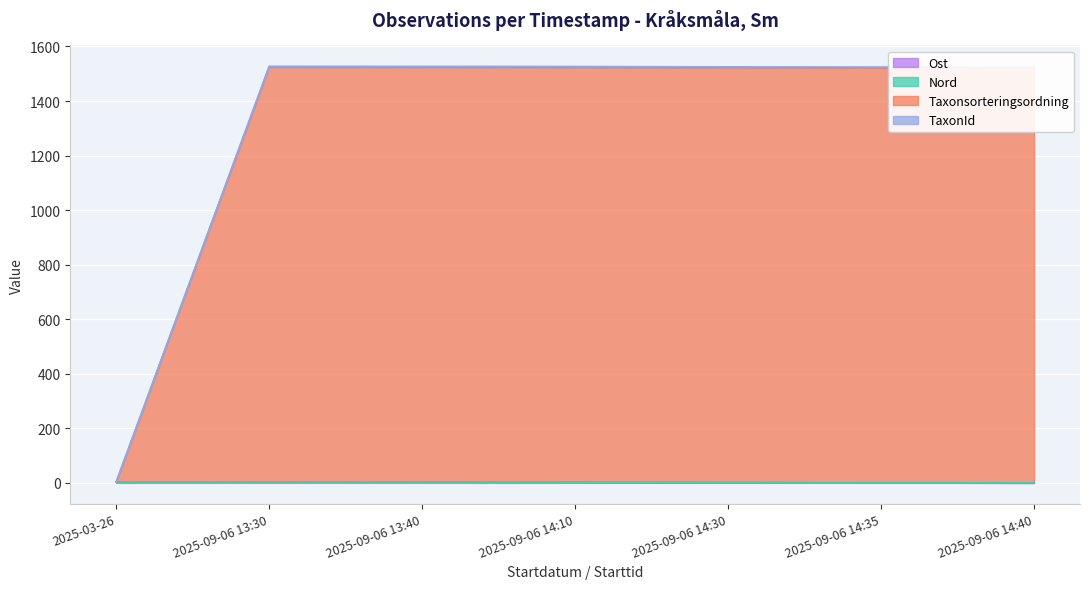

What position from the right is 2025-09-06 14:35?

2